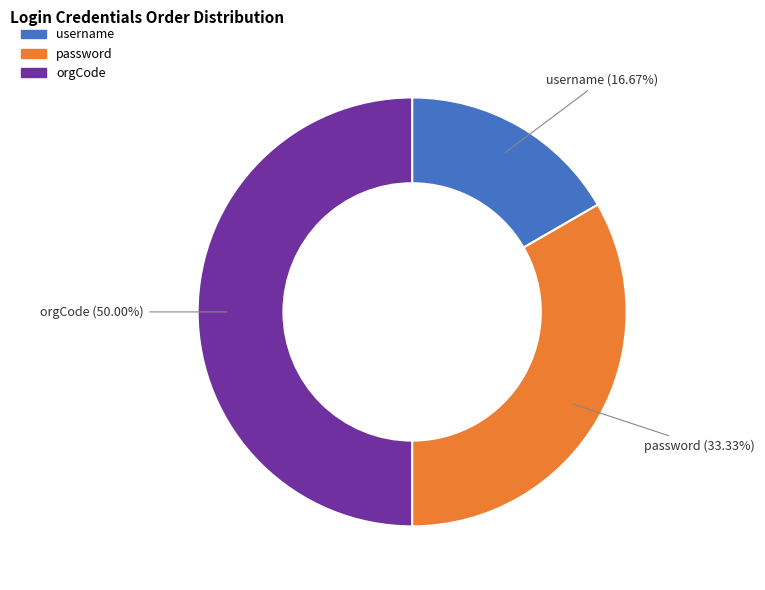

How many slices are in this pie chart?

3